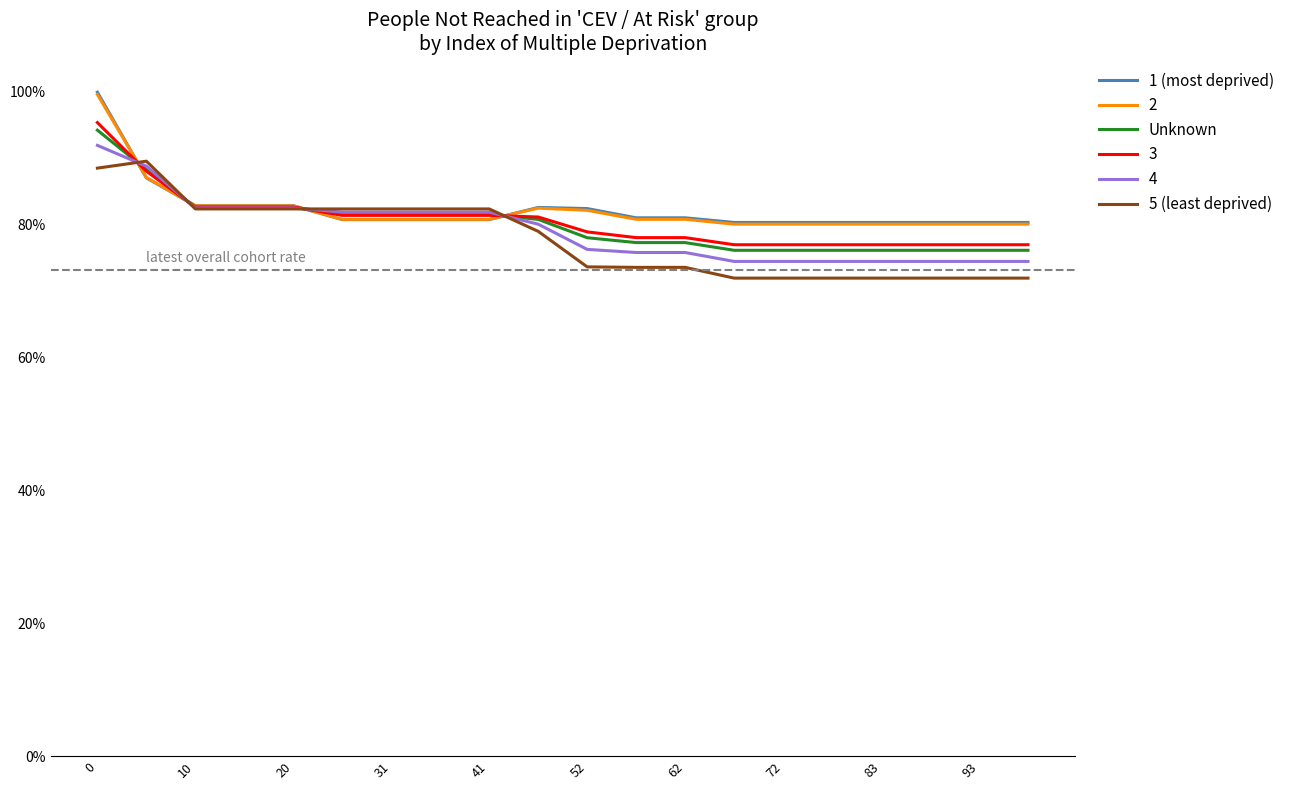

After their last crossing, which series has the higher values: Unknown or 1 (most deprived)?

1 (most deprived)